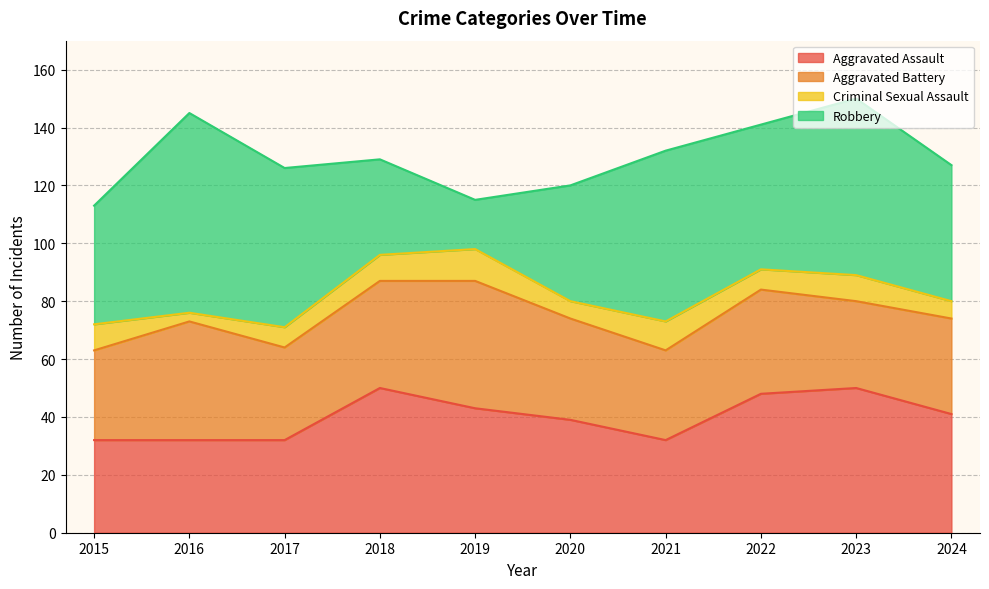

Does the chart have visible grid lines?

Yes